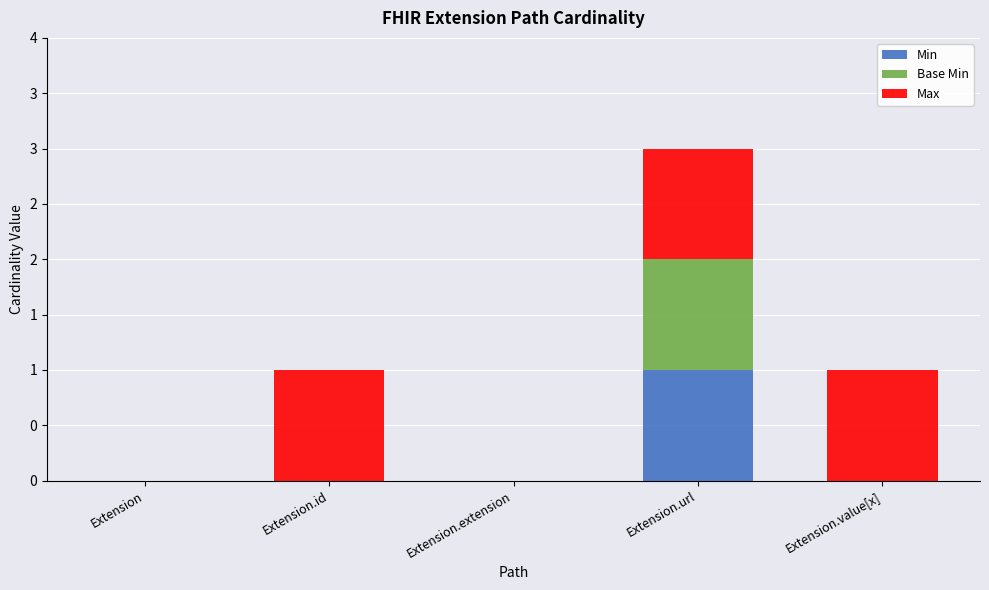

Are the bars grouped side by side (vs. stacked)?

No